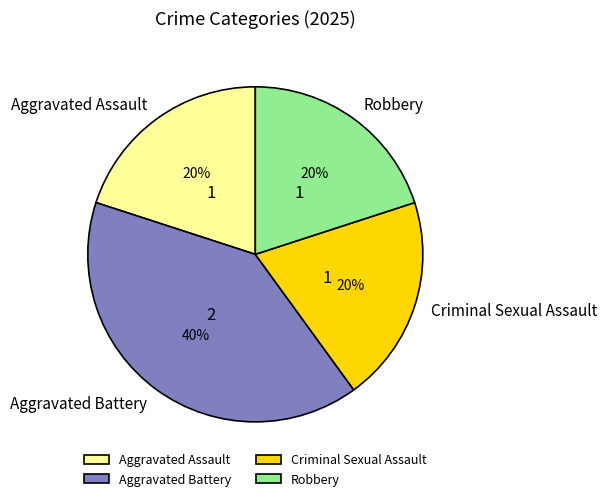

What is the largest slice in the pie chart?

Aggravated Battery